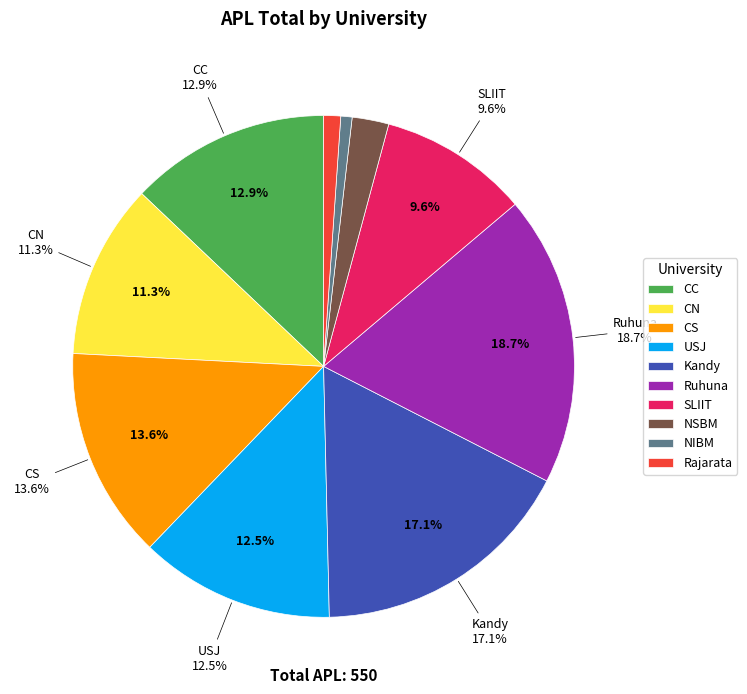

Count the number of slices in the pie.

10